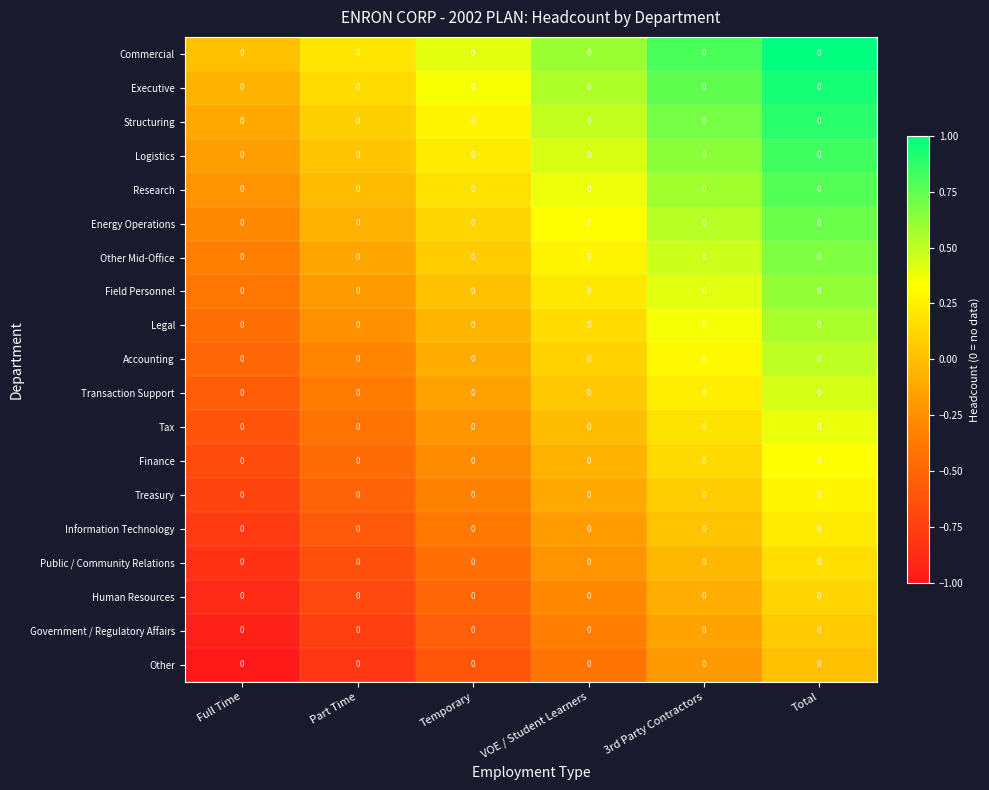

What is the difference between the second highest and second lowest values in the Research series?

0.6